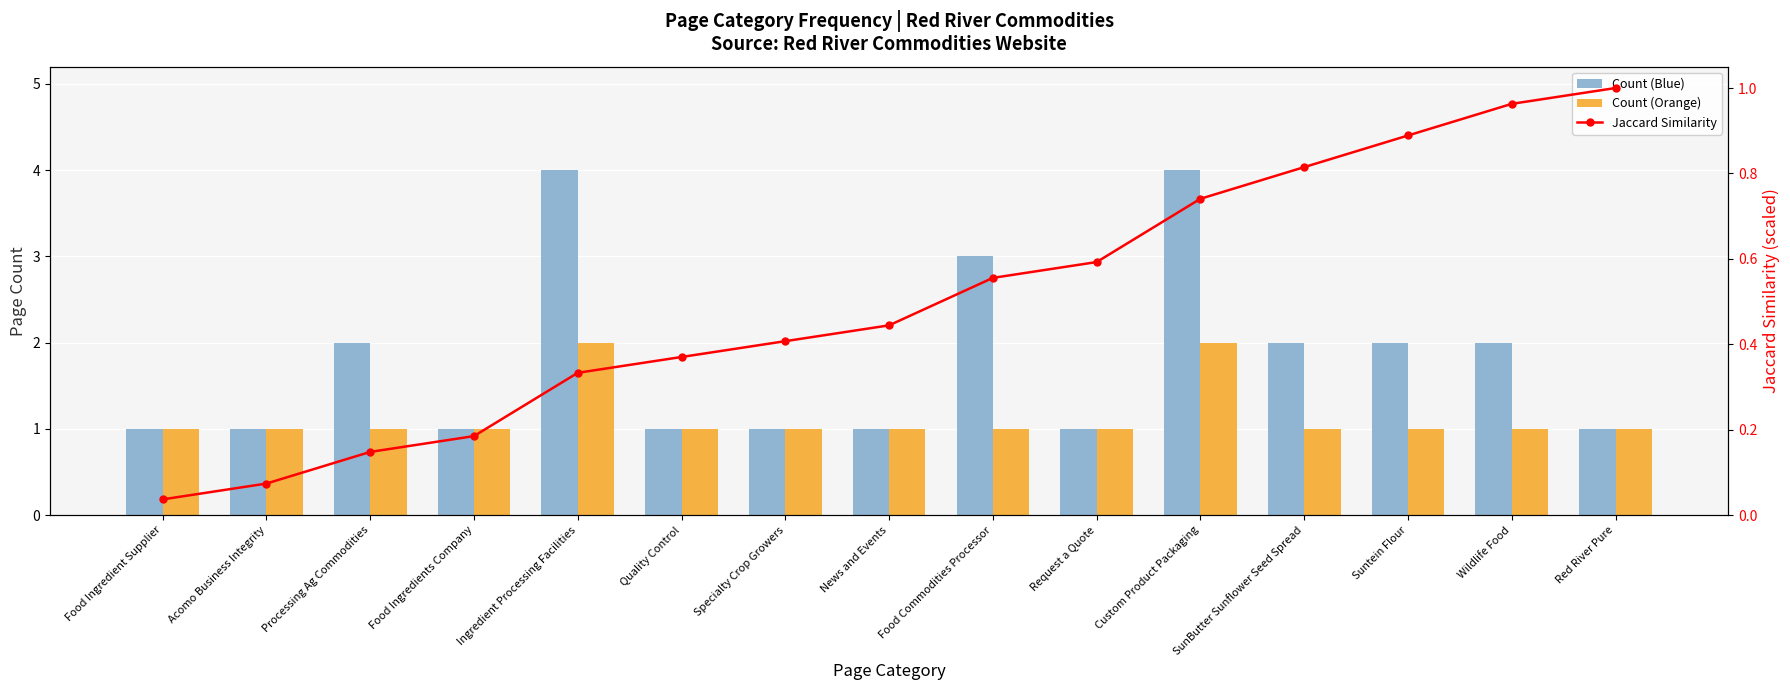

What is the approximate value of Count (Orange) at Ingredient Processing Facilities?

2.0